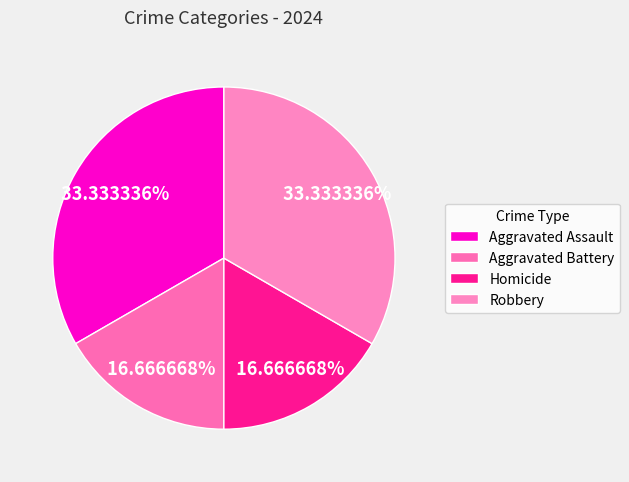

Combined, what portion of the pie is Homicide and Aggravated Battery?

33.3%